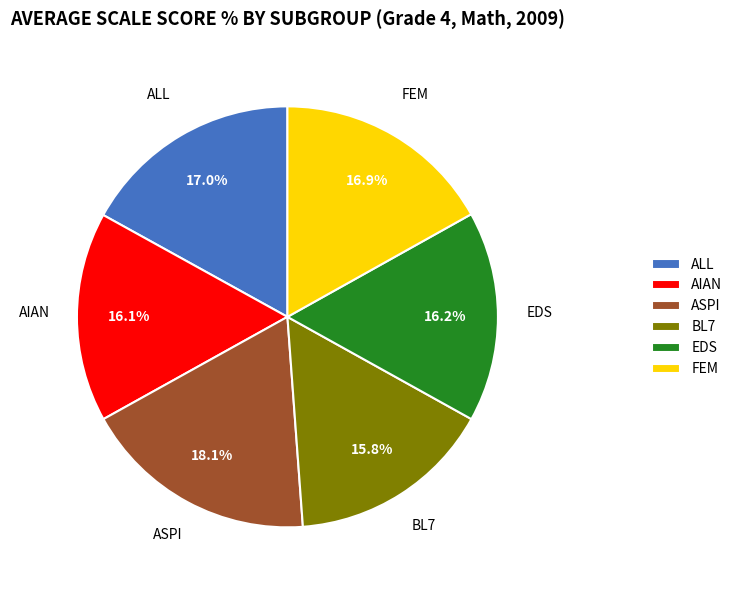

Count the number of slices in the pie.

6